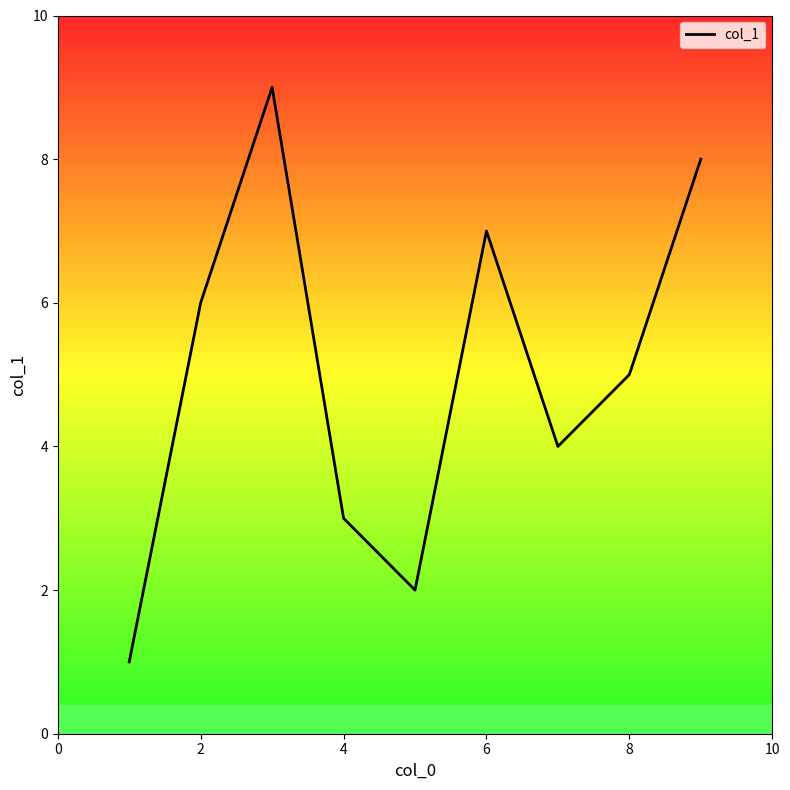

What is the difference between the maximum and minimum values?

8